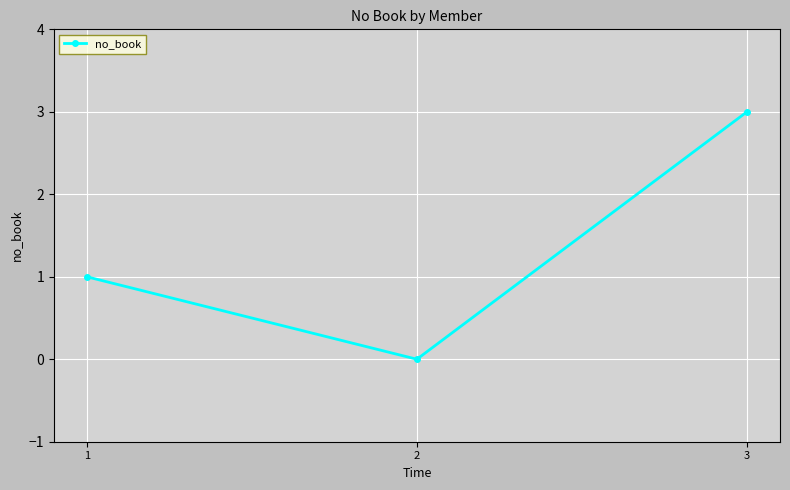

List the labels in order of value, largest first.

3, 1, 2